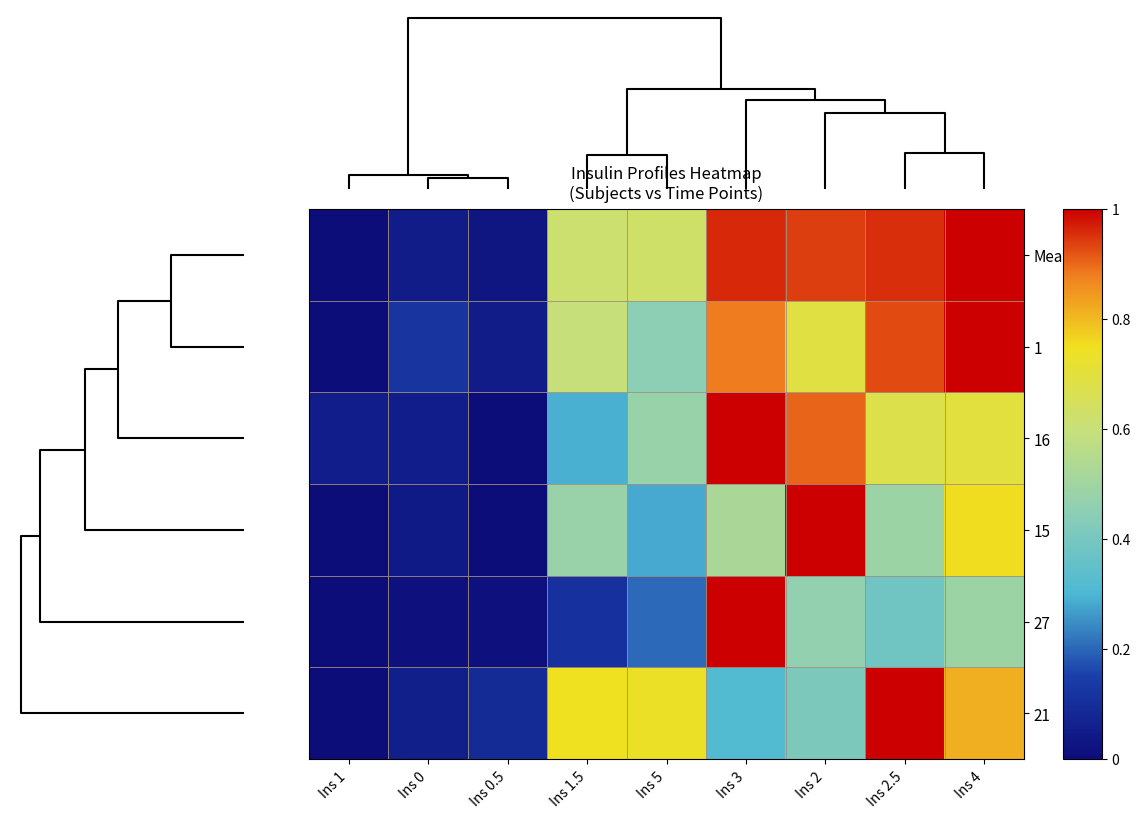

What is the greatest value displayed?

1.0